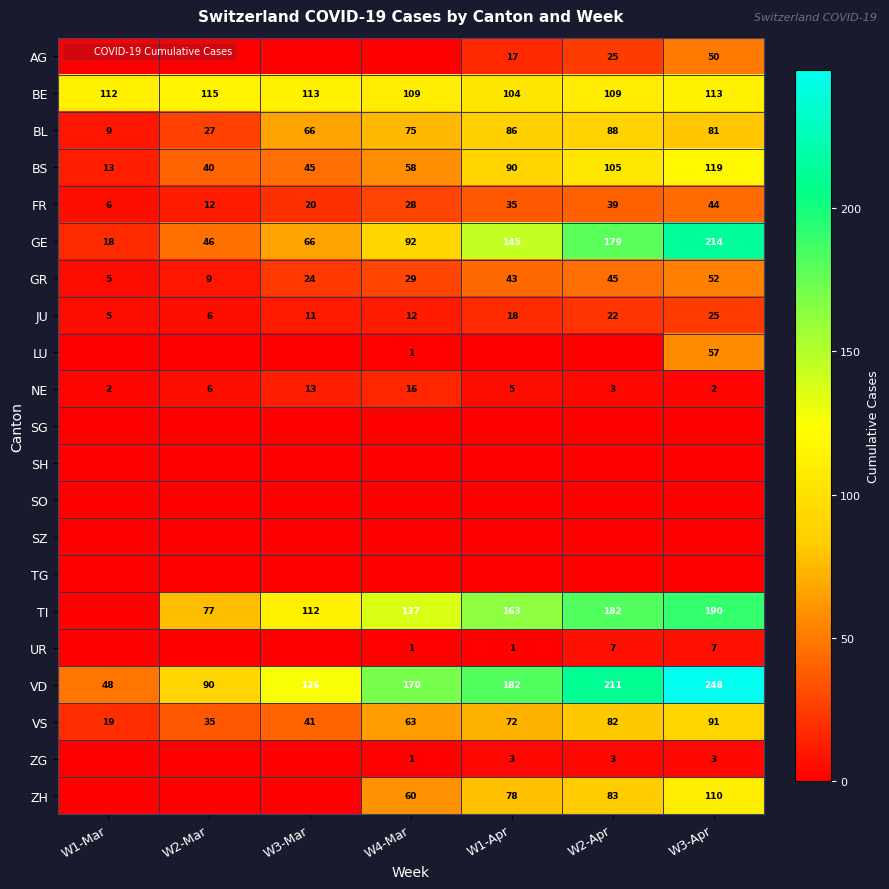

Is it true that GR equals 51 at W4-Mar?

False